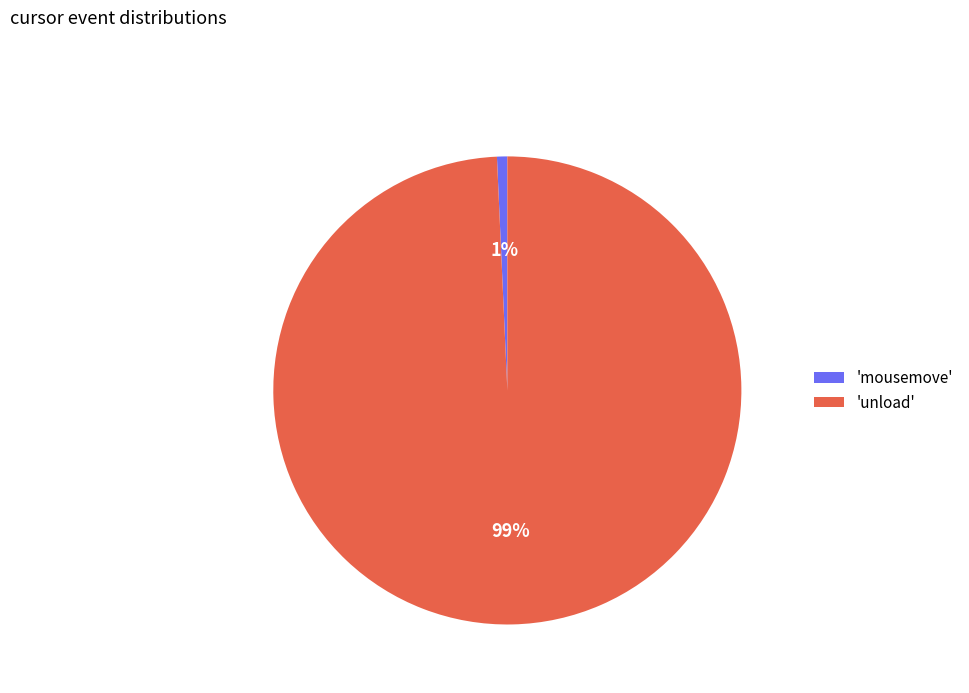

What percentage is the 'mousemove' slice, to the nearest percent?

1%